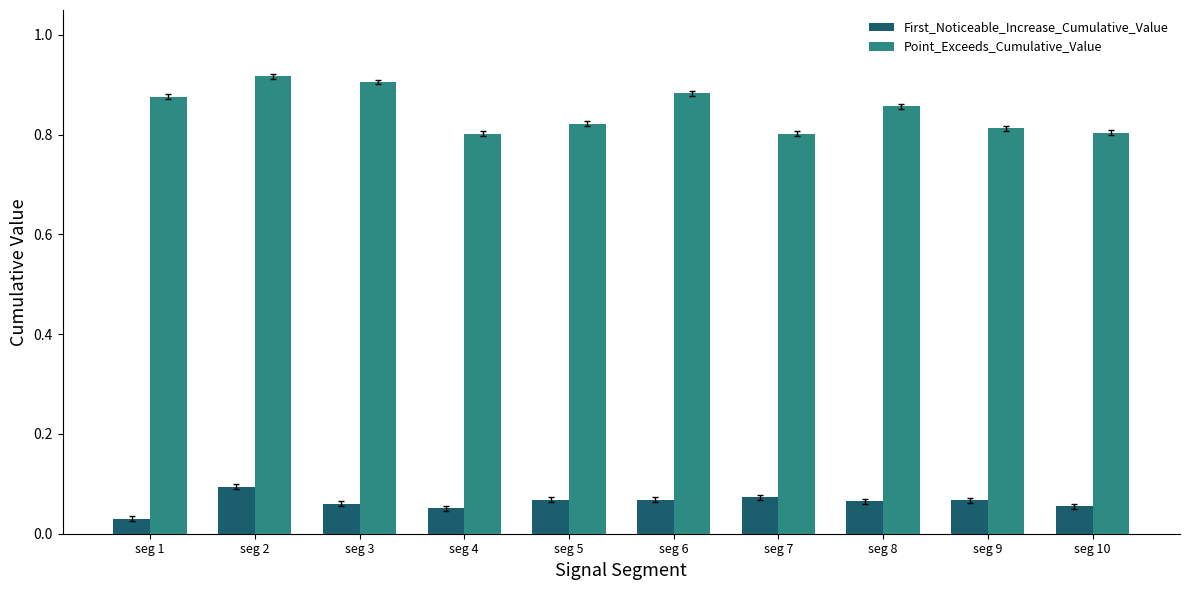

Does the chart contain any negative values?

No